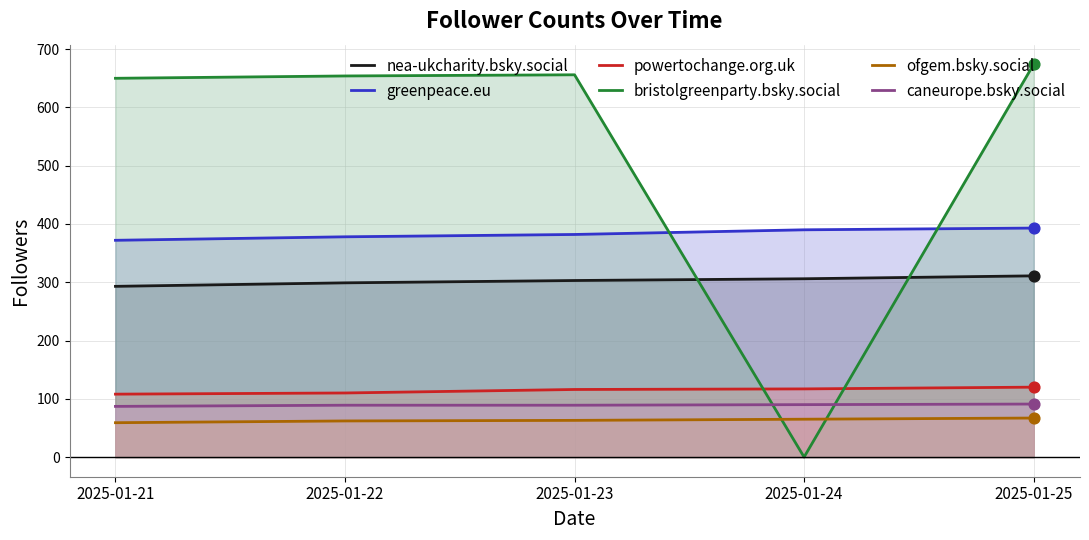

Which series contains the lowest Y value?

bristolgreenparty.bsky.social